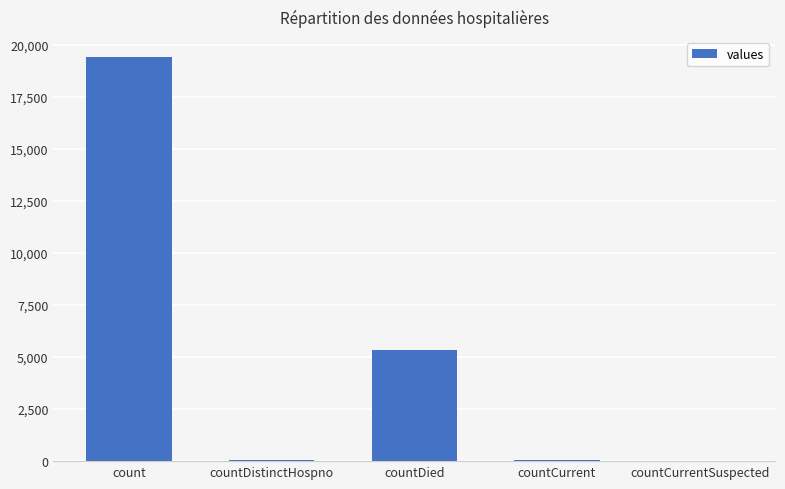

Where is the data nearest to the value 9710?

countDied